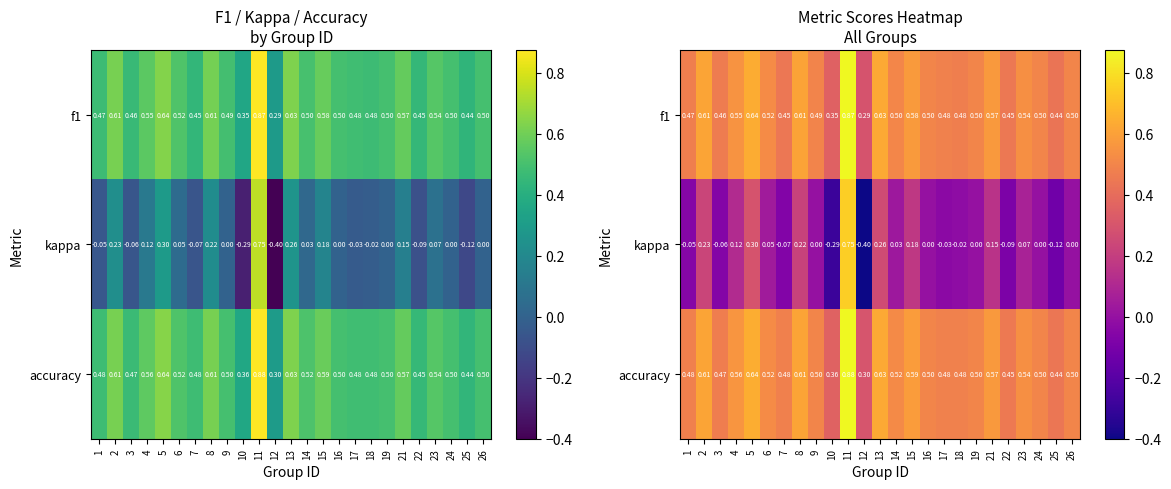

How many distinct data groups are displayed?

3